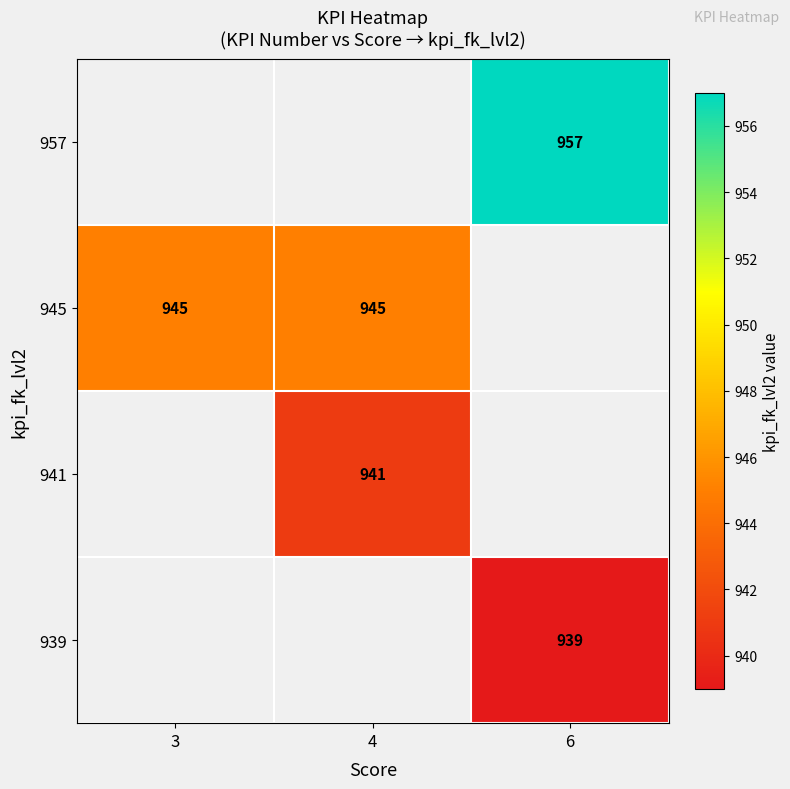

What is the greatest value displayed?

957.0